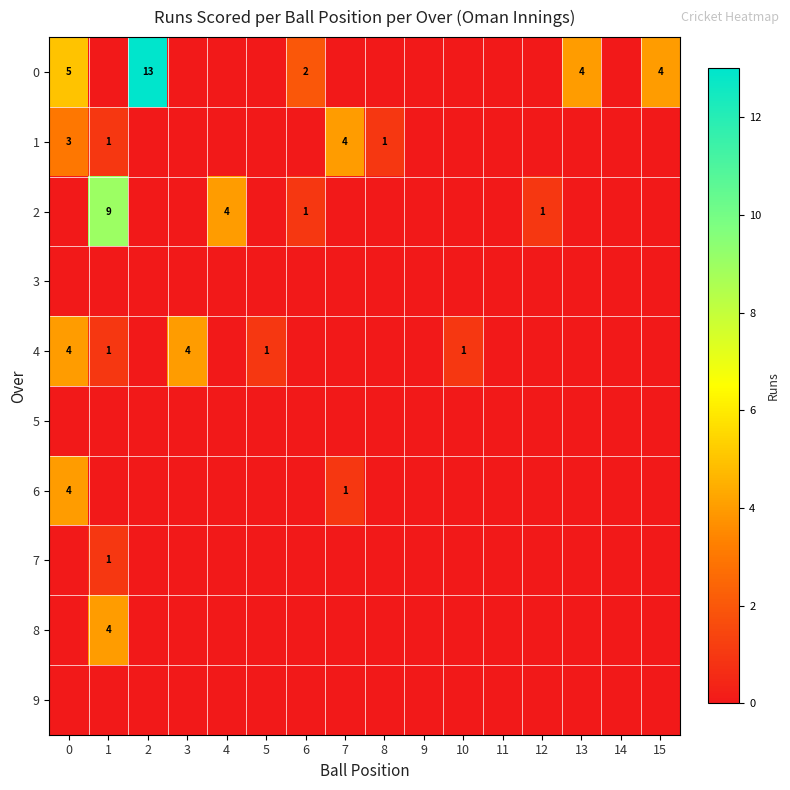

What is the difference between the 4 values at 13 and 0?

4